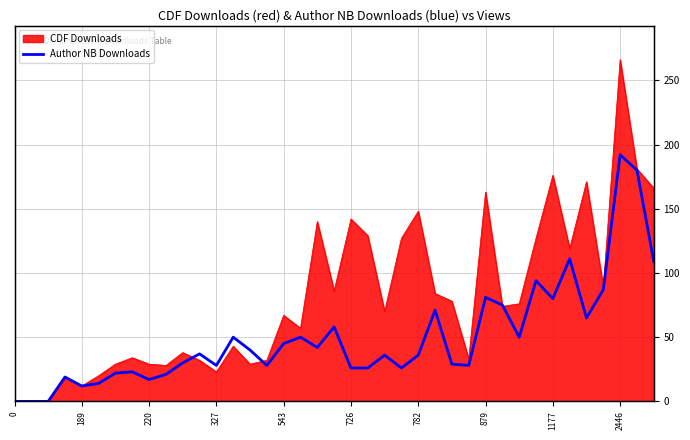

What is the sum of the values at 13 and 220?

50